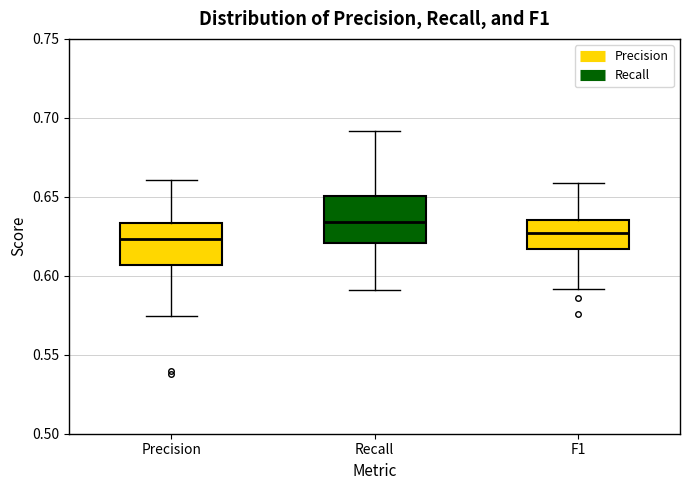

Where does the median line of the box for F1 sit on the y-axis? The values are not printed on the chart, so give them approximately, as read against the axis.

0.625